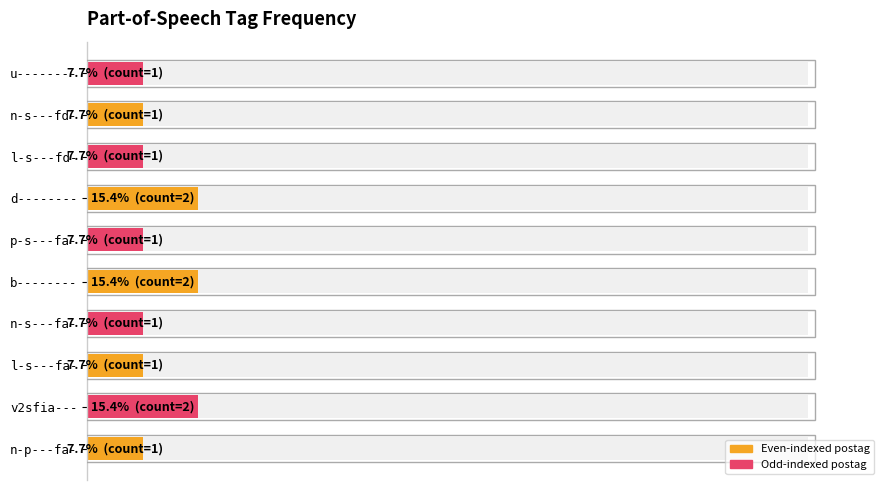

Reading right to left, what are all the values shown in this chart?

7.7	7.7	7.7	15.4	7.7	15.4	7.7	7.7	15.4	7.7